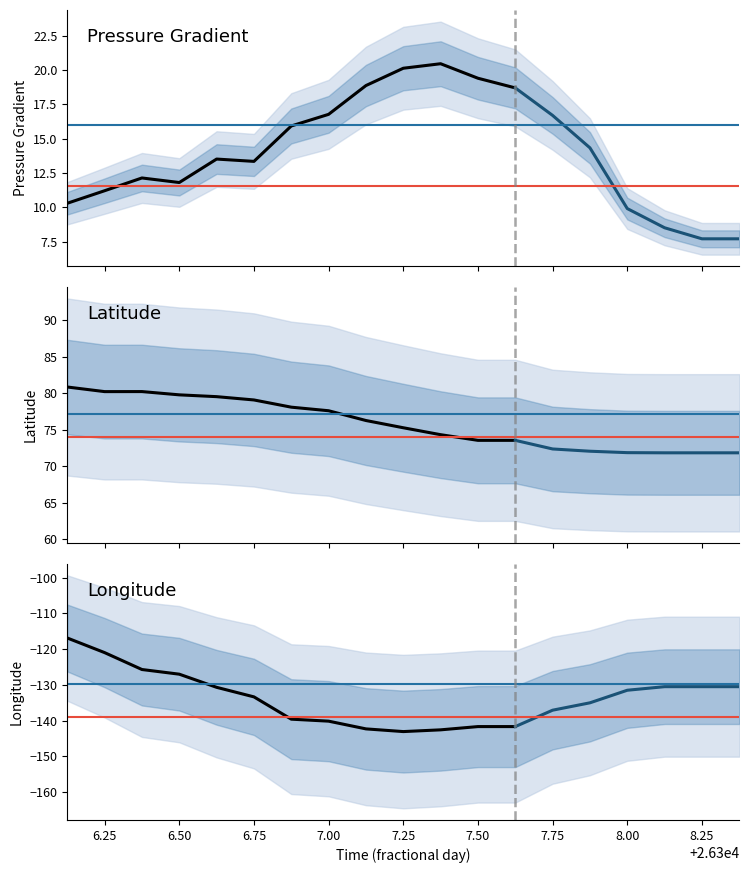

What is the label of the 13th point from the right?

26306.875